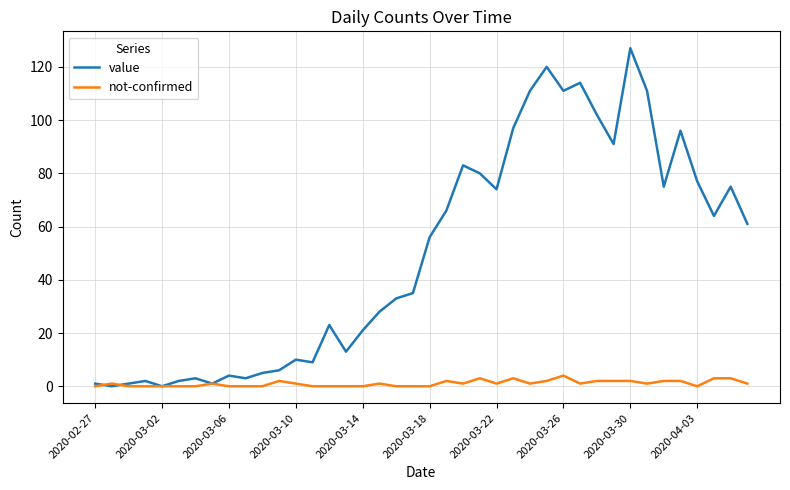

Rank the series by their maximum value, from highest to lowest.

value, not-confirmed